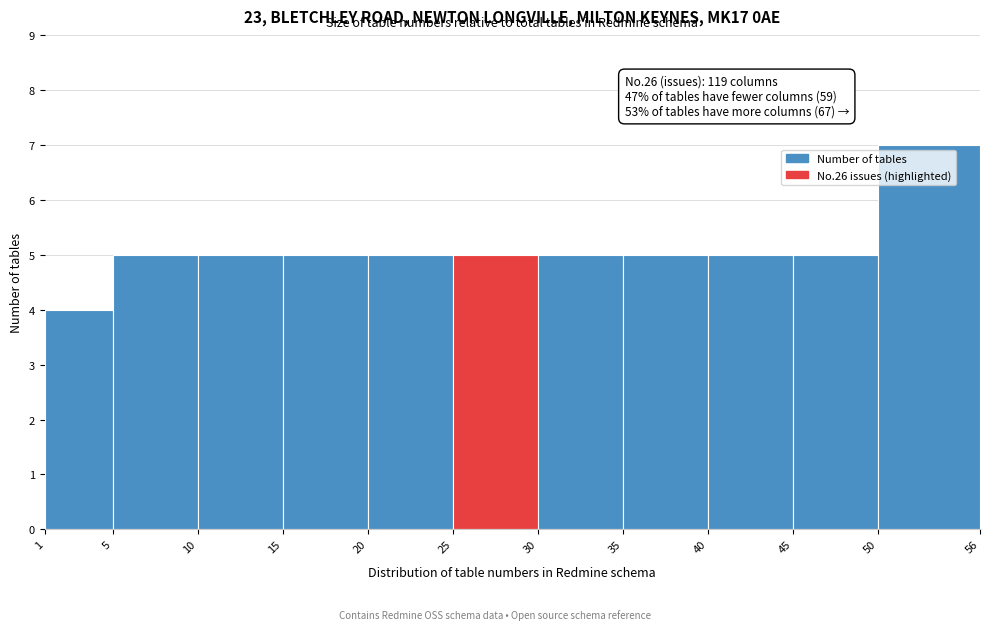

Over which range of the x-axis is the bar tallest?

50 to 56